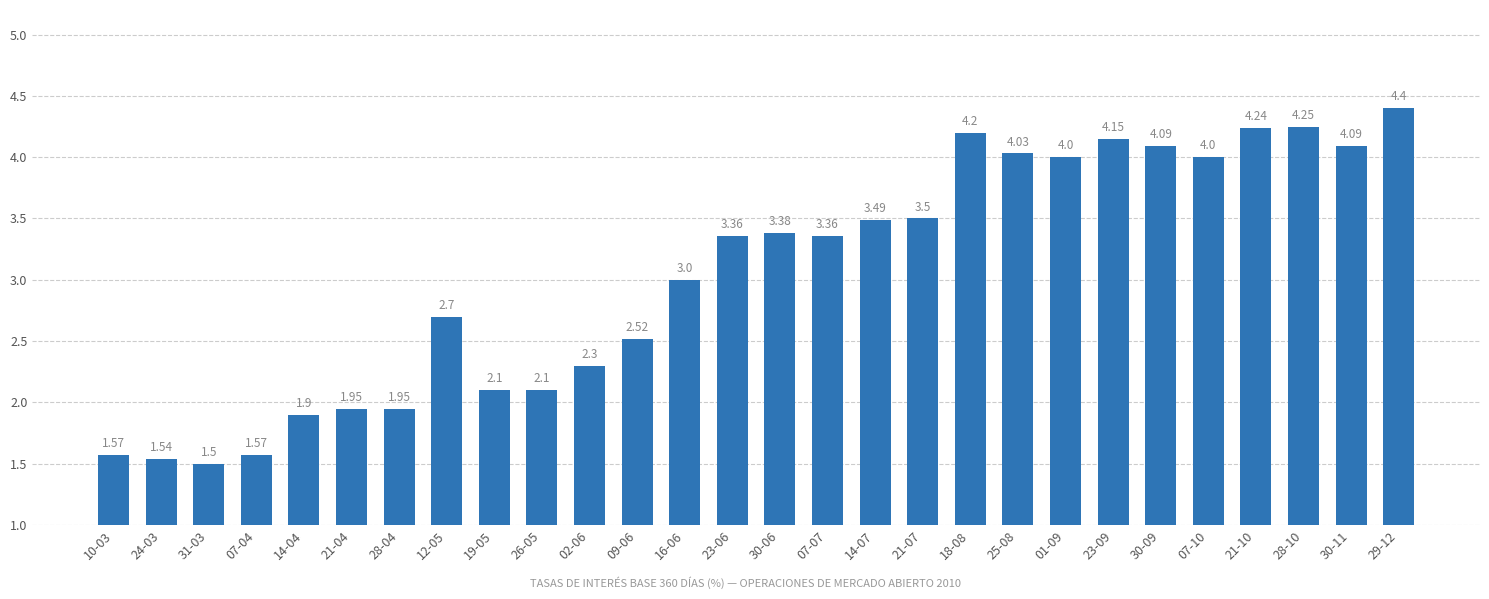

What is the smallest value displayed?

1.5